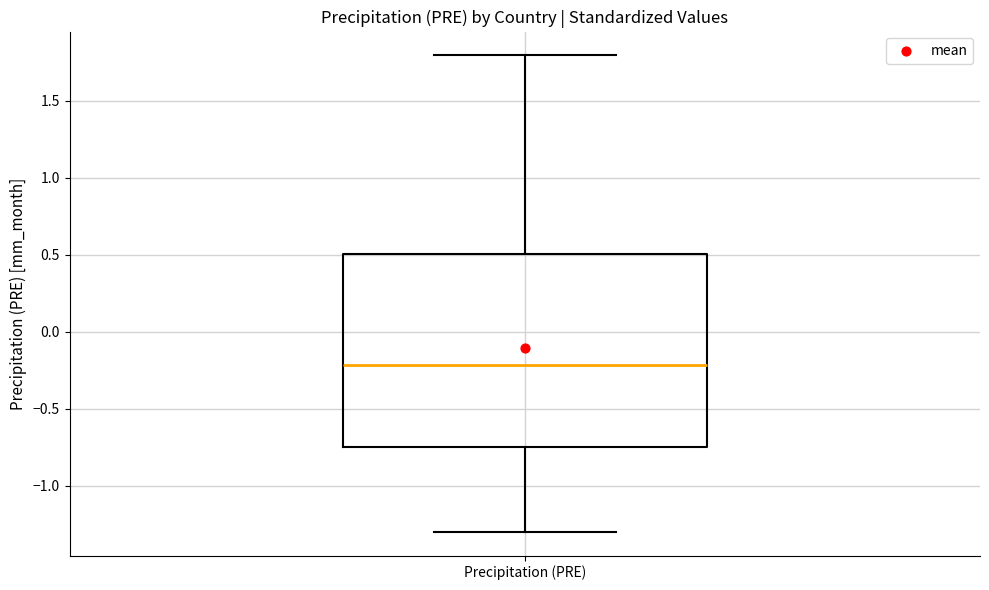

Transcribe this box plot: give where the median line is, the range the box spans, and where the two whiskers end, as read against the y-axis. The values are not printed on the chart, so give them approximately, as read against the axis.

median -0.20, box -0.75 to 0.50, whiskers -1.30 to 1.80